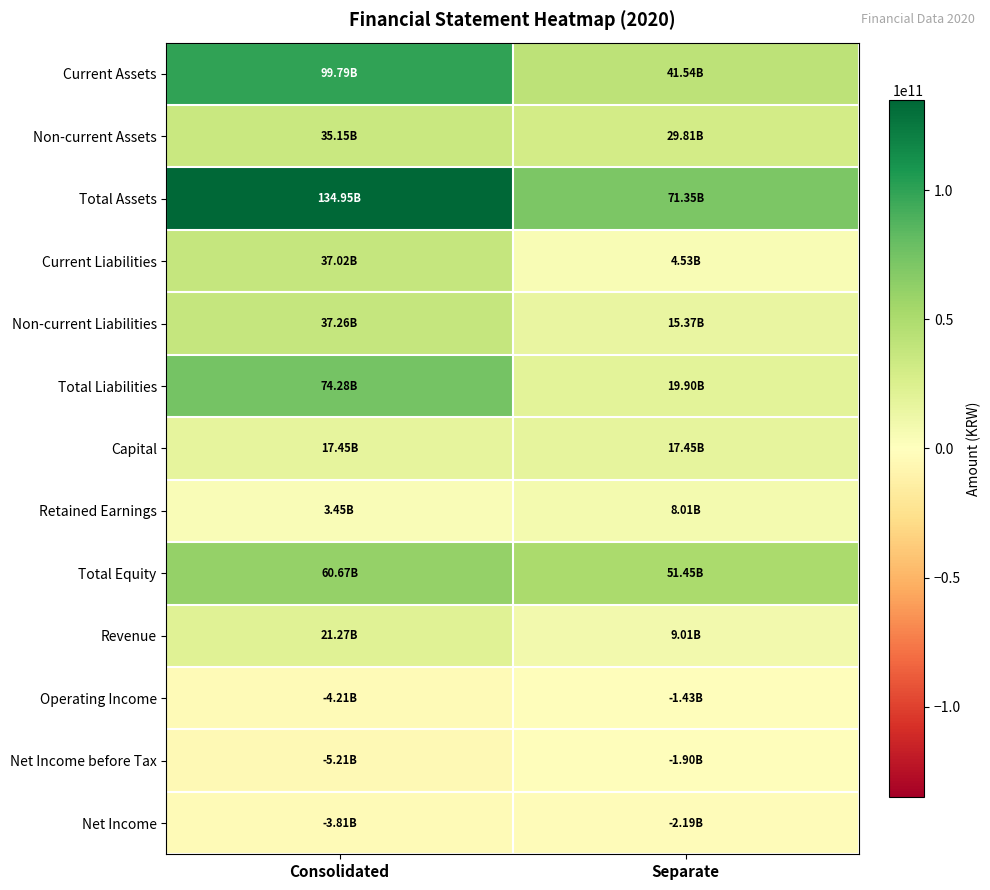

Rank the series by their maximum value, from highest to lowest.

Total Assets, Current Assets, Total Liabilities, Total Equity, Non-current Liabilities, Current Liabilities, Non-current Assets, Revenue, Capital, Retained Earnings, Operating Income, Net Income before Tax, Net Income